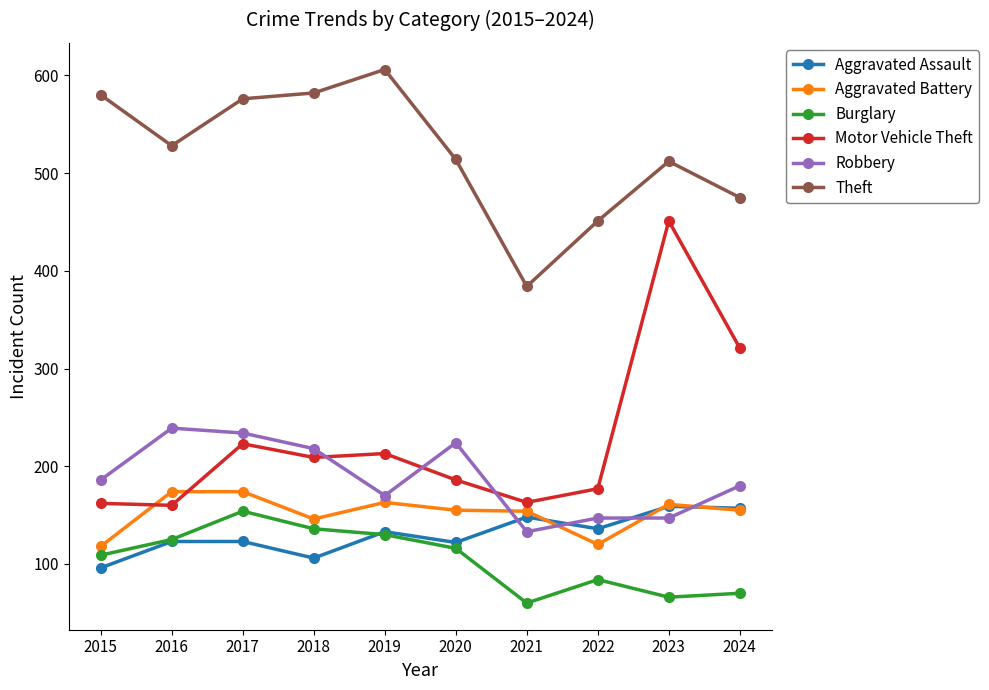

True or false: Theft has more than 1 interior local peaks.

True